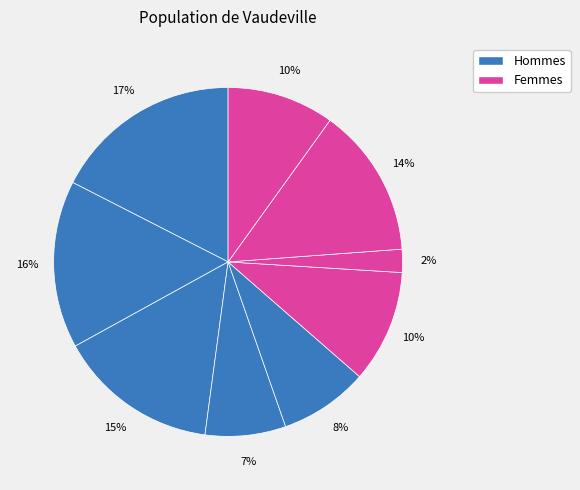

Count the number of slices in the pie.

9